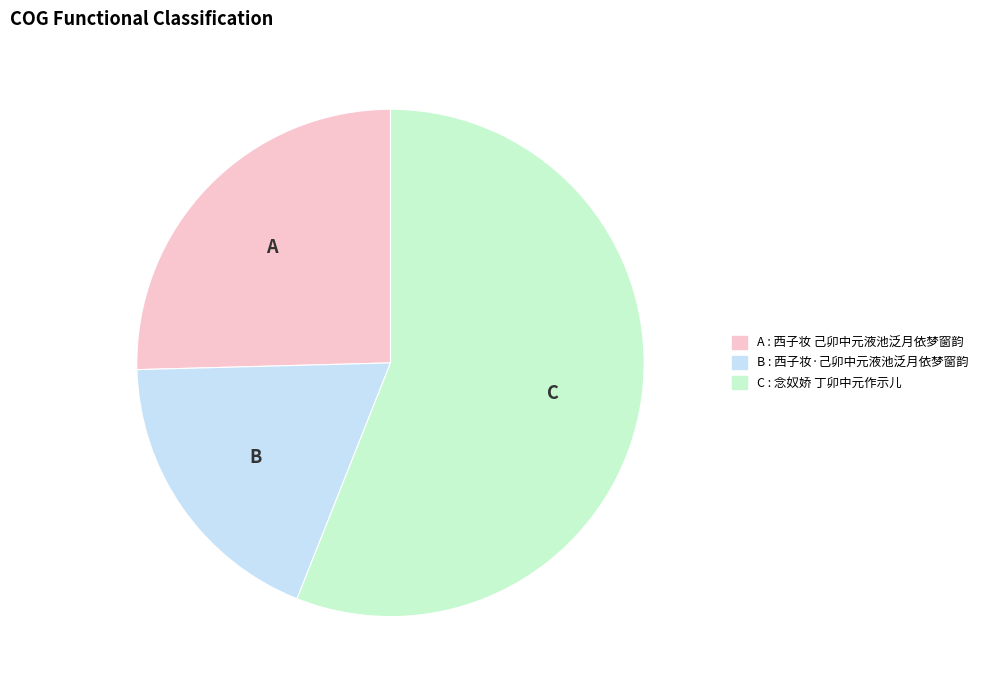

Does any single category account for the majority?

Yes